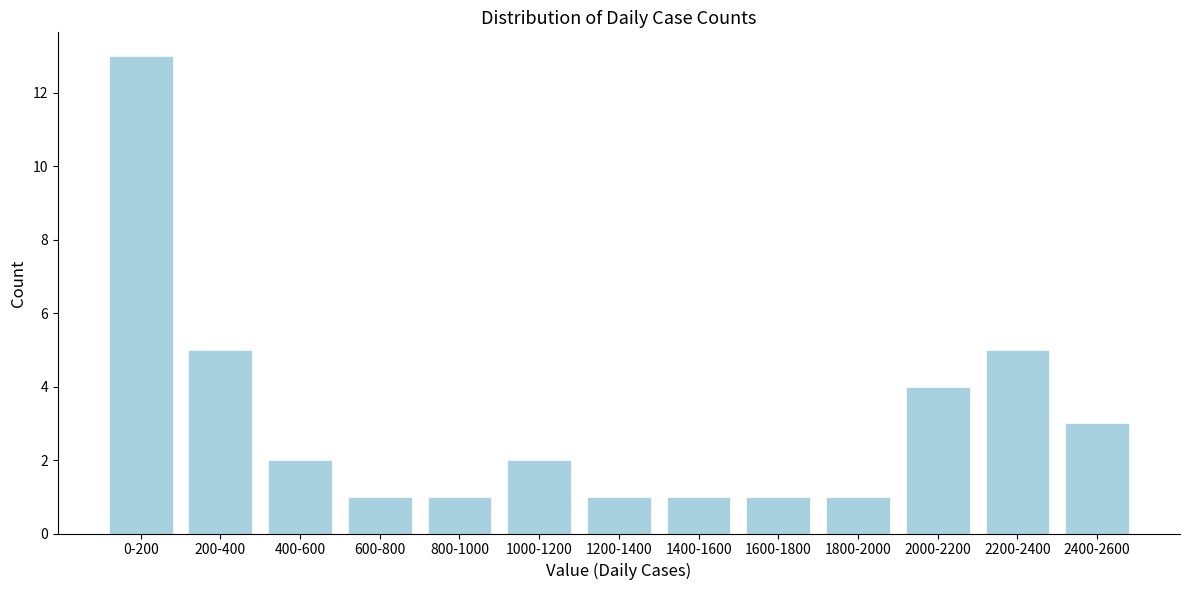

Reading left to right, what are all the values shown in this chart?

0-200=13	200-400=5	400-600=2	600-800=1	800-1000=1	1000-1200=2	1200-1400=1	1400-1600=1	1600-1800=1	1800-2000=1	2000-2200=4	2200-2400=5	2400-2600=3